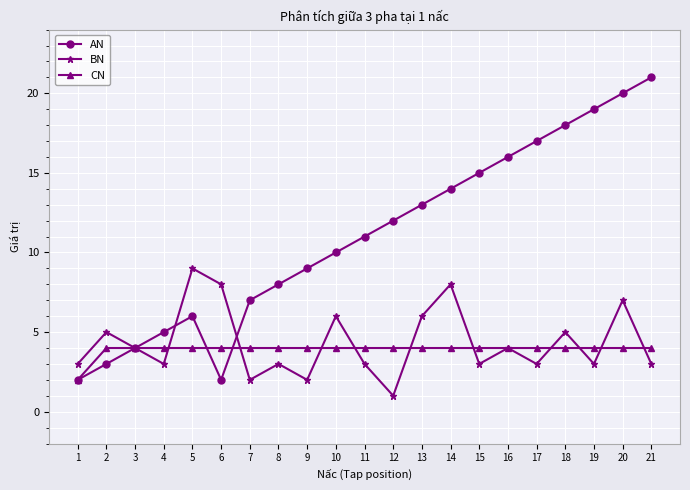

What is the difference between the highest and lowest values at 14?

10